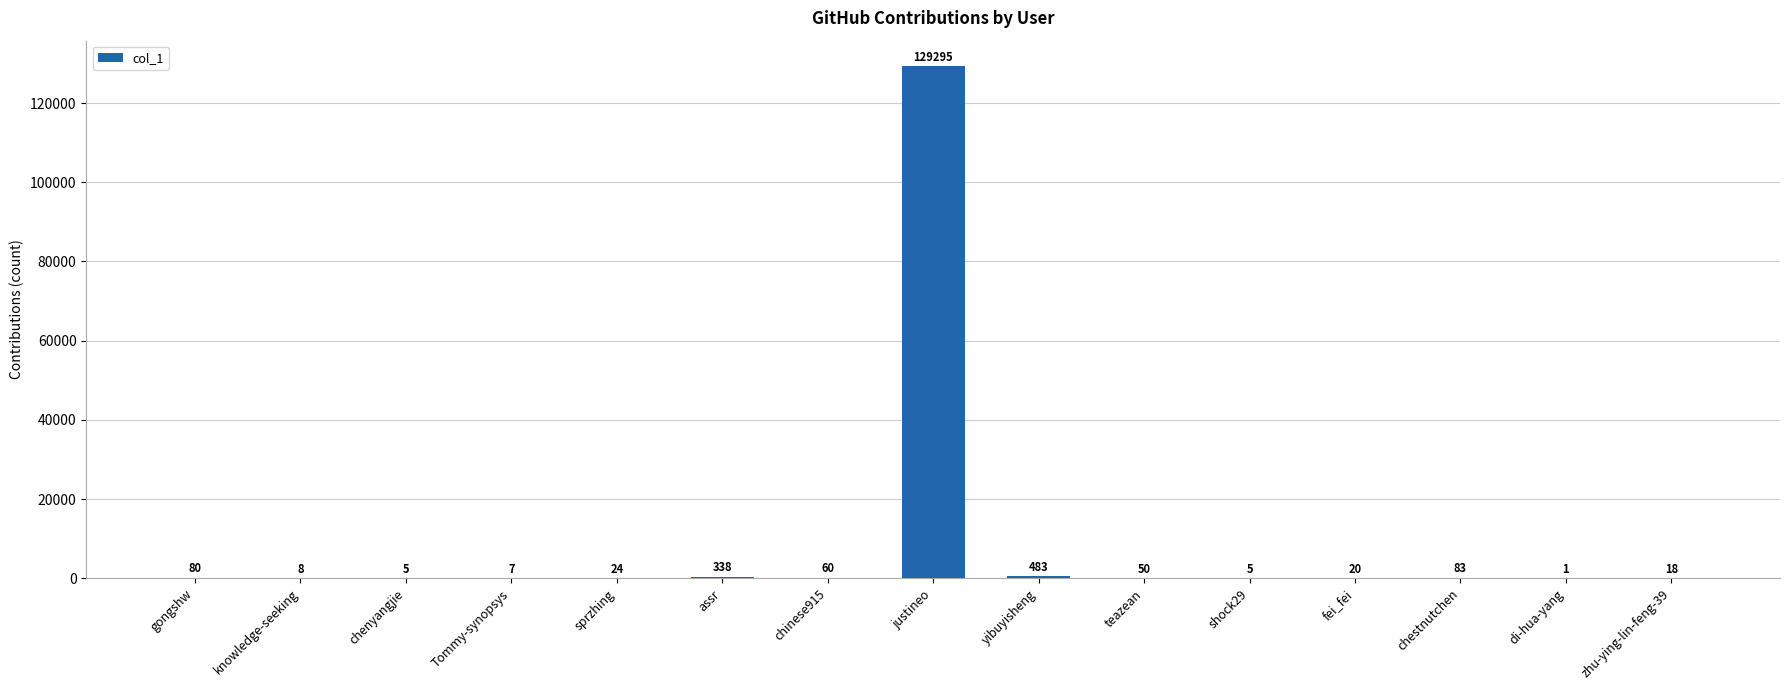

How many series are shown in this chart?

1